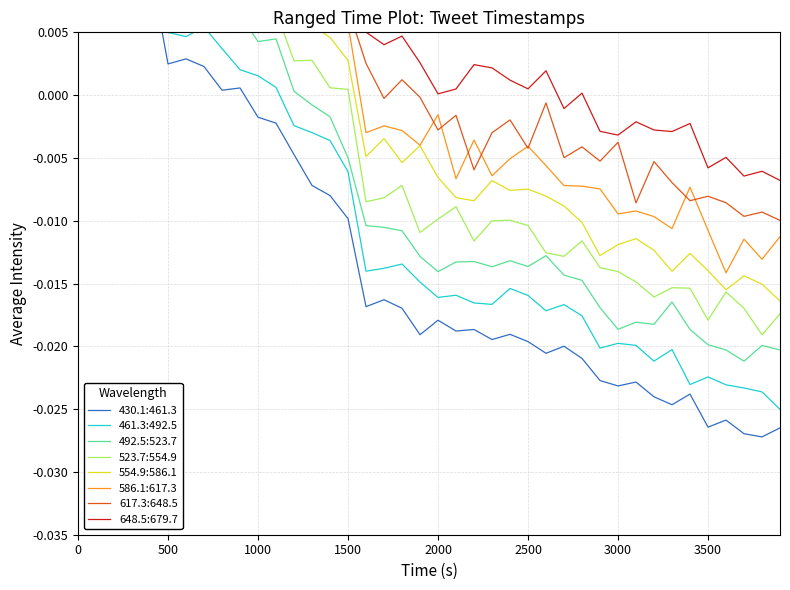

Where is the data nearest to the value 0?

8